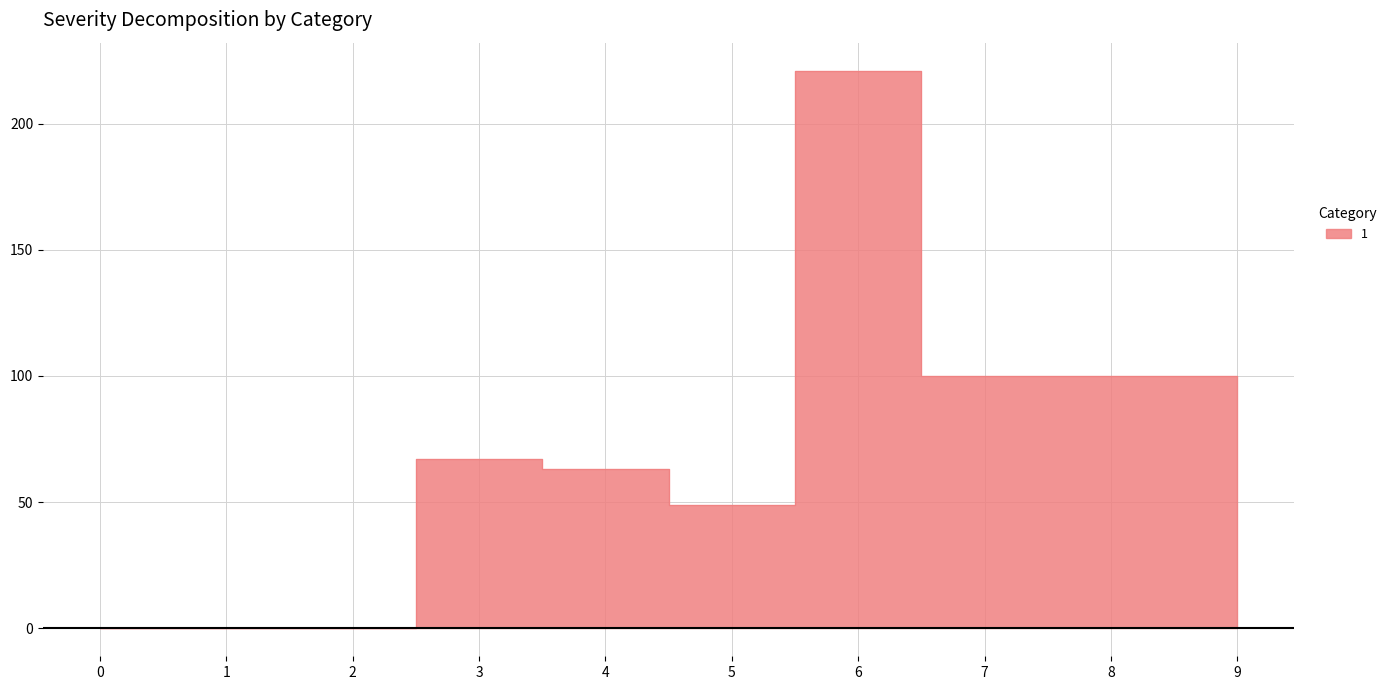

Which series has the widest spread of values?

1